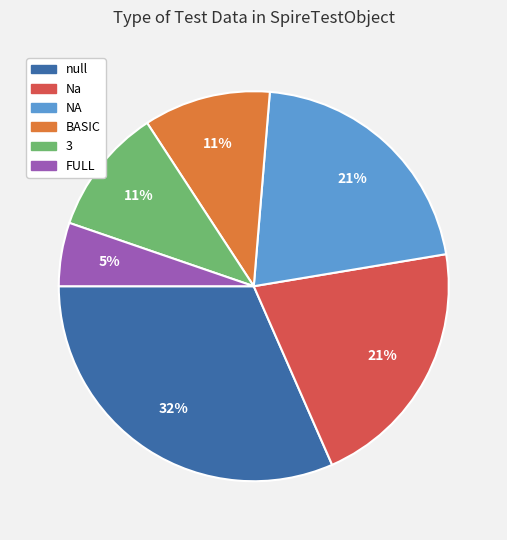

To the nearest percent, what is the average slice percentage?

17%